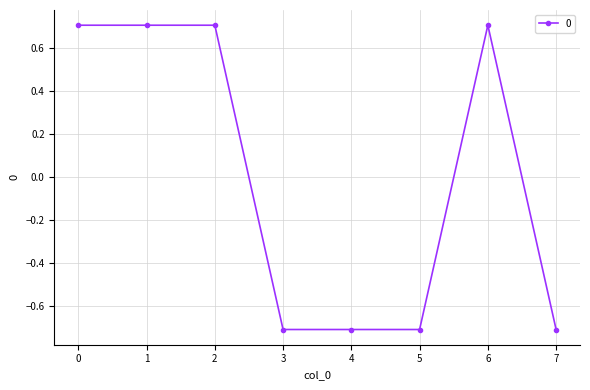

Reading left to right, list all the values displayed in this chart.

0.7	0.7	0.7	-0.7	-0.7	-0.7	0.7	-0.7